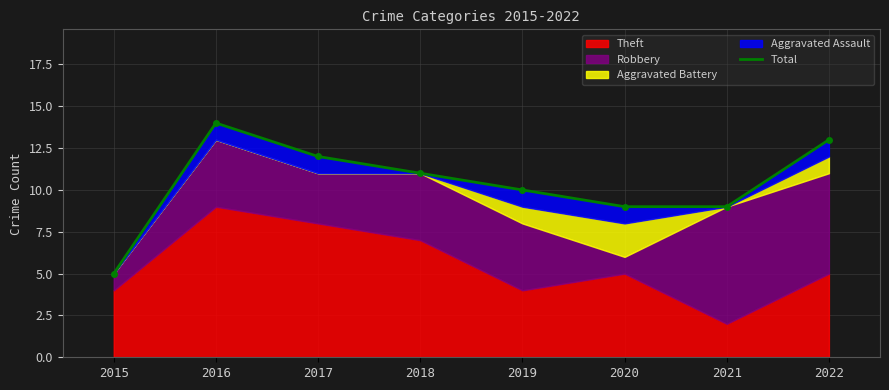

What is the difference between the second highest and second lowest values?

4